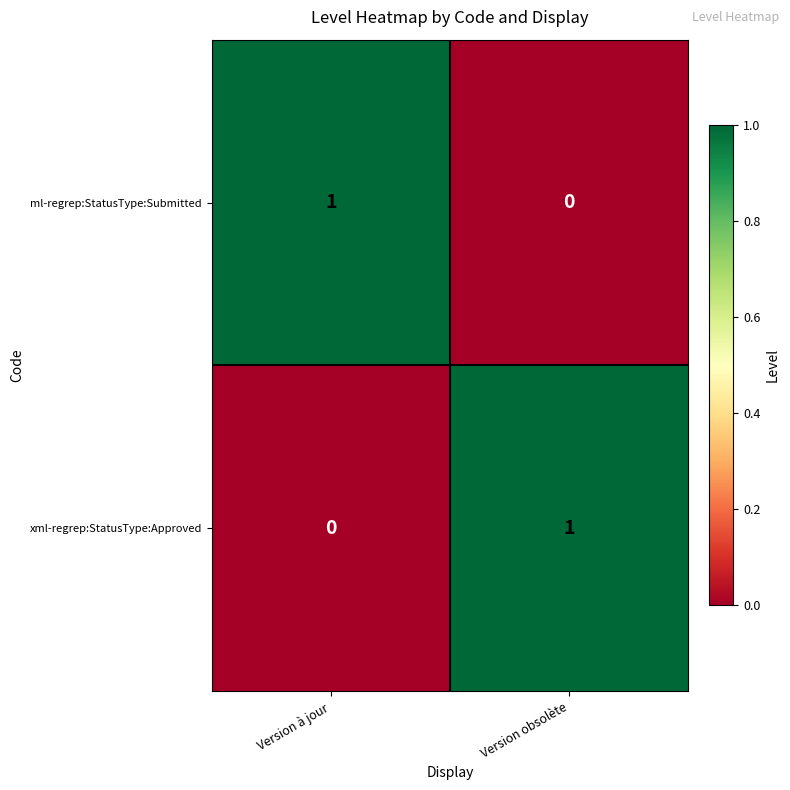

Reading left to right, extract all data points from this chart.

ml-regrep:StatusType:Submitted: 1	0
xml-regrep:StatusType:Approved: 0	1